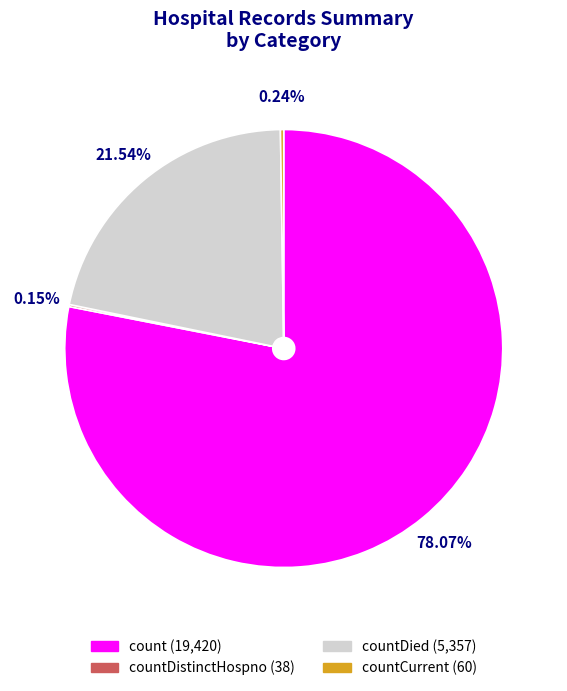

Is there a majority slice in this chart?

Yes